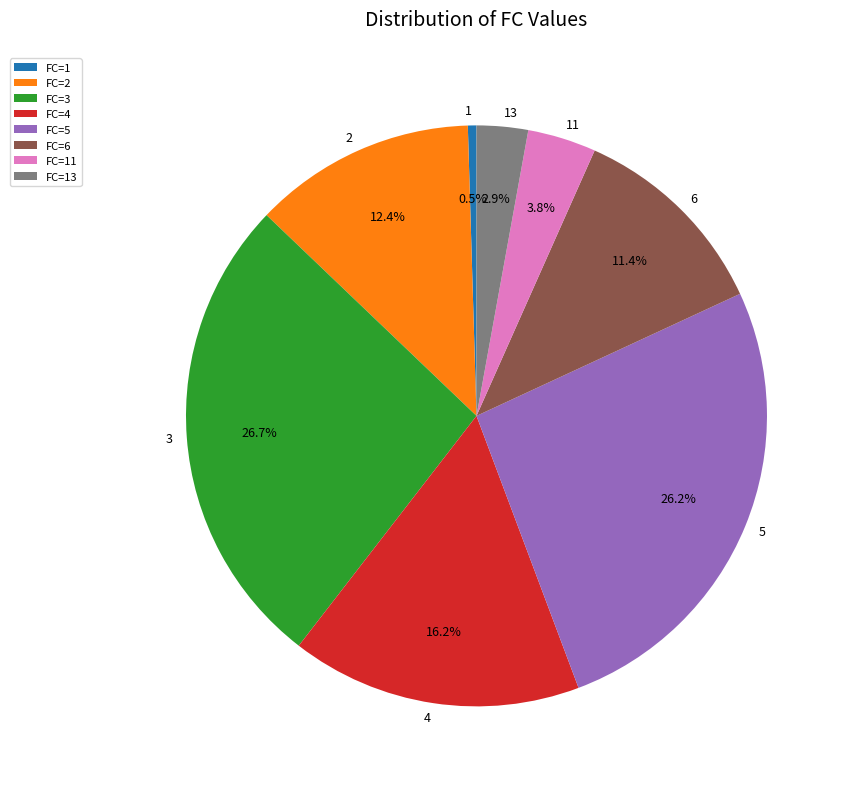

What percentage is NOT represented by 4?

83.8%